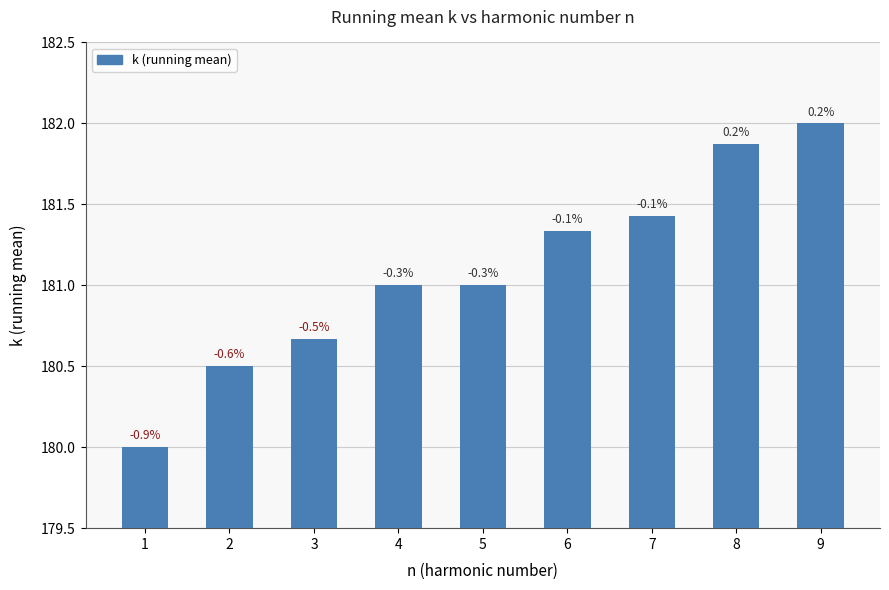

Is it true that the value at 8 is 272.1?

False